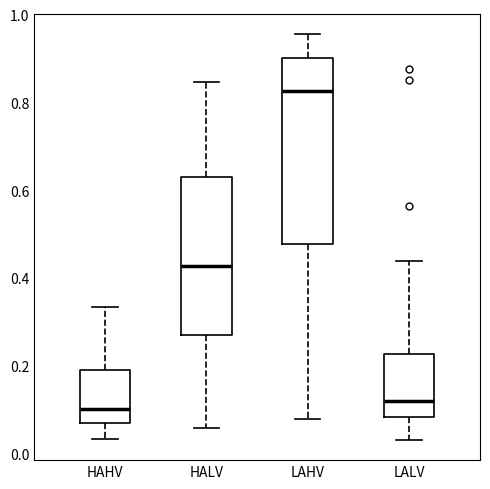

Which box is the tallest, from its lower edge to its upper edge?

LAHV